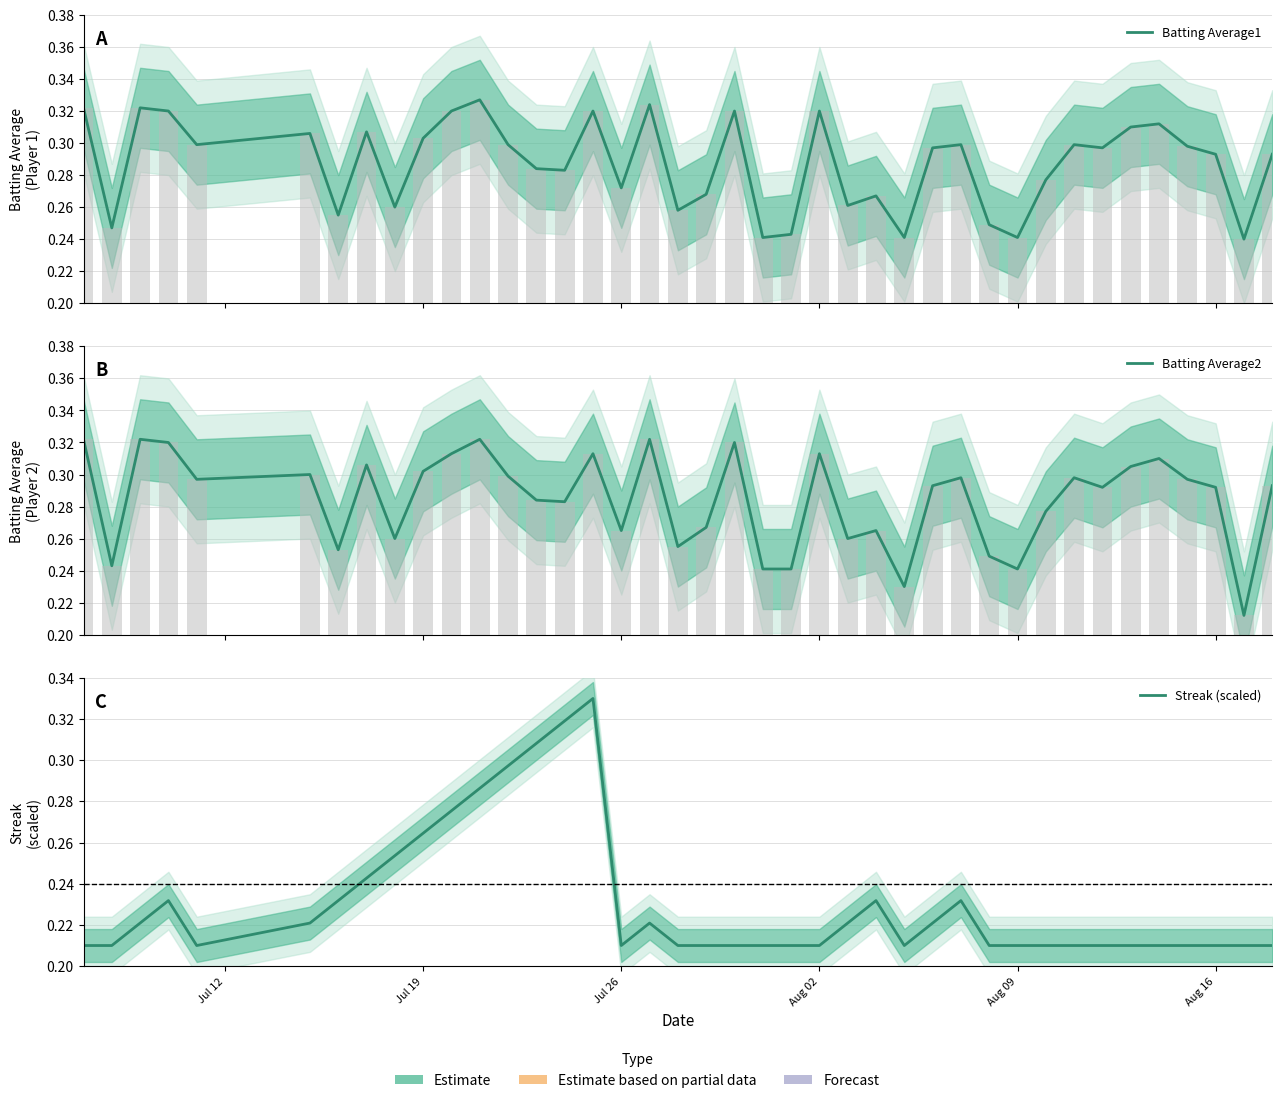

Reading right to left, transcribe all the data shown in this chart.

Batting Average1: 0.3	0.2	0.3	0.3	0.3	0.3	0.3	0.3	0.3	0.2	0.2	0.3	0.3	0.2	0.3	0.3	0.3	0.2	0.2	0.3	0.3	0.3	0.3	0.3	0.3	0.3	0.3	0.3	0.3	0.3	0.3	0.3	0.3	0.3	0.3	0.3	0.3	0.3	0.2	0.3
Batting Average2: 0.3	0.2	0.3	0.3	0.3	0.3	0.3	0.3	0.3	0.2	0.2	0.3	0.3	0.2	0.3	0.3	0.3	0.2	0.2	0.3	0.3	0.3	0.3	0.3	0.3	0.3	0.3	0.3	0.3	0.3	0.3	0.3	0.3	0.3	0.3	0.3	0.3	0.3	0.2	0.3
Streak (scaled): 0.2	0.2	0.2	0.2	0.2	0.2	0.2	0.2	0.2	0.2	0.2	0.2	0.2	0.2	0.2	0.2	0.2	0.2	0.2	0.2	0.2	0.2	0.2	0.2	0.3	0.3	0.3	0.3	0.3	0.3	0.3	0.3	0.2	0.2	0.2	0.2	0.2	0.2	0.2	0.2